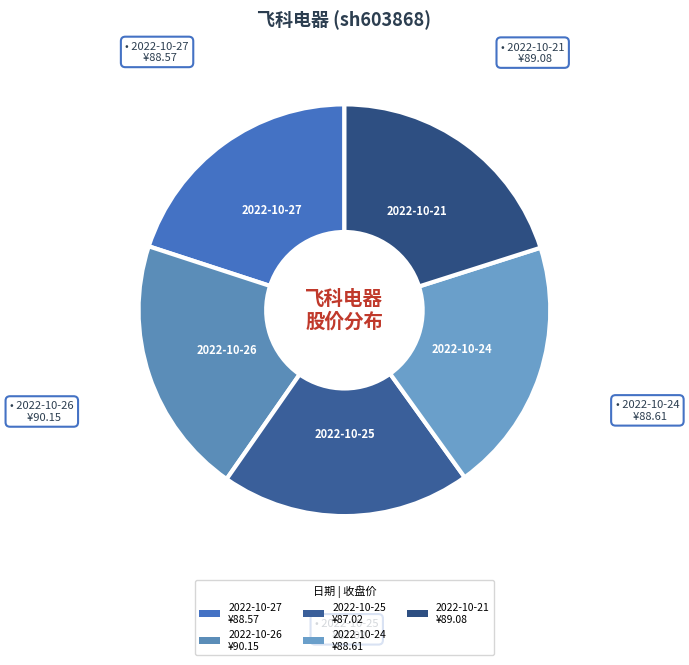

To the nearest percent, what portion does 2022-10-26 represent?

20%